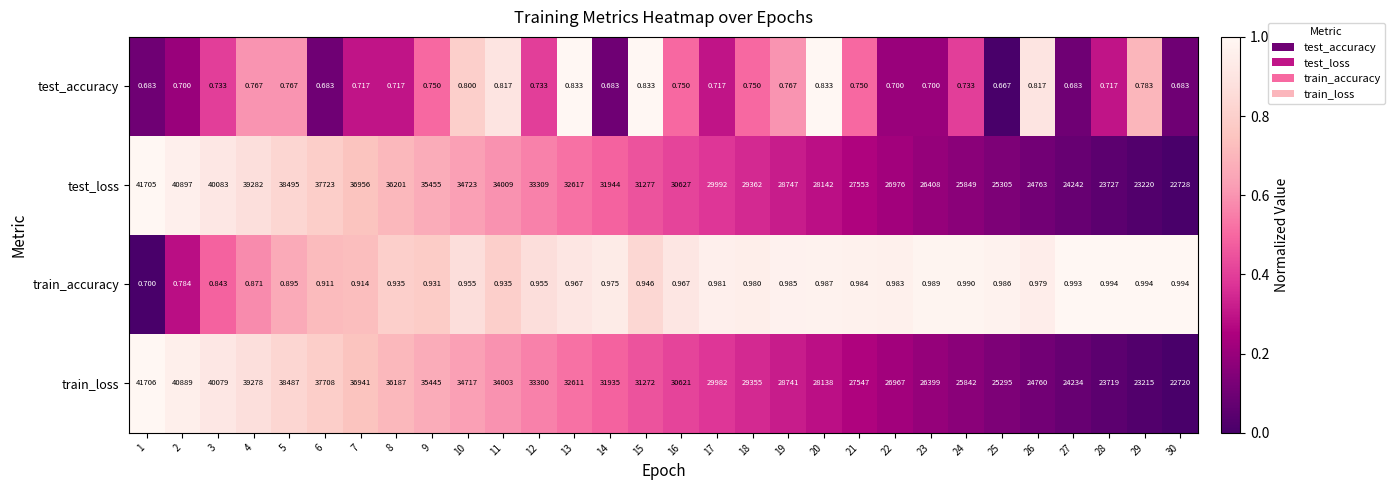

List the series in order of their peak value, lowest first.

test_accuracy, train_accuracy, test_loss, train_loss